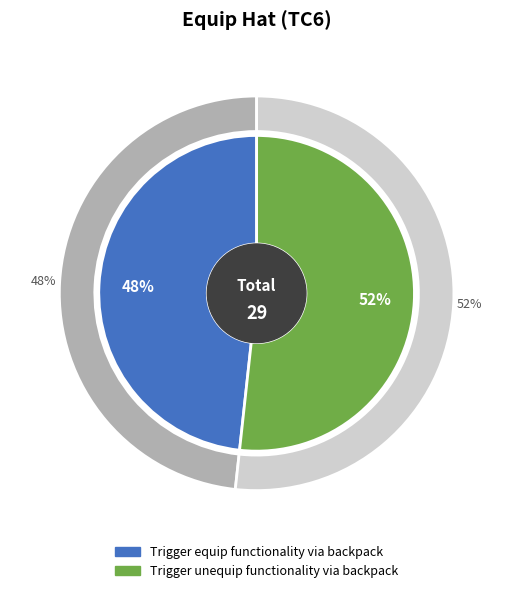

To the nearest percent, what is the average slice percentage?

50%